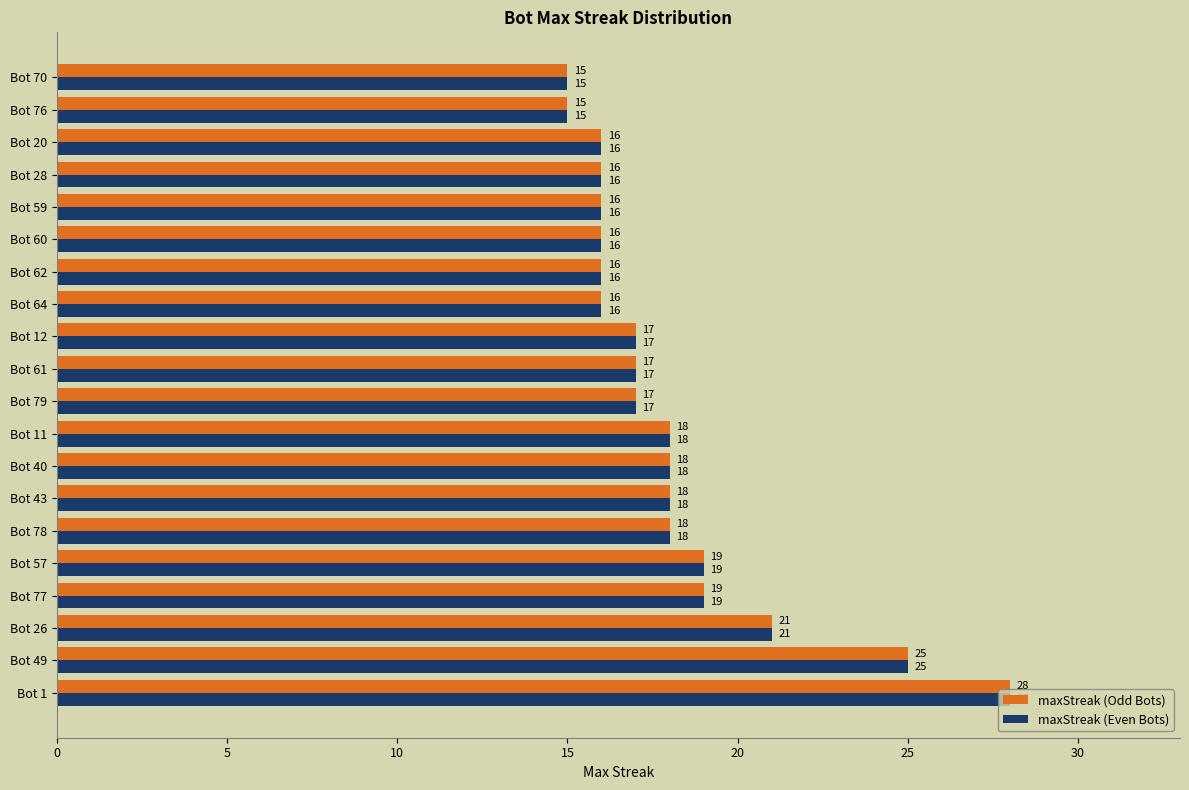

The value of maxStreak (Even Bots) at Bot 11 is 18. True or false?

True